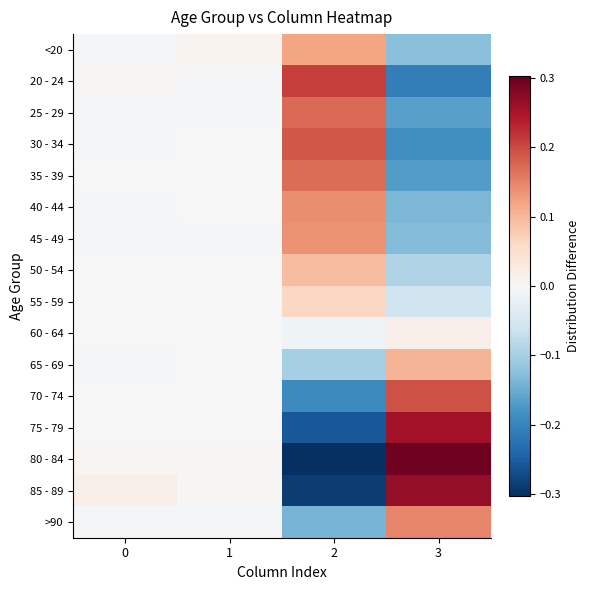

List the series in order of their peak value, lowest first.

60 - 64, 55 - 59, 50 - 54, 65 - 69, <20, 45 - 49, 40 - 44, >90, 35 - 39, 25 - 29, 30 - 34, 70 - 74, 20 - 24, 75 - 79, 85 - 89, 80 - 84